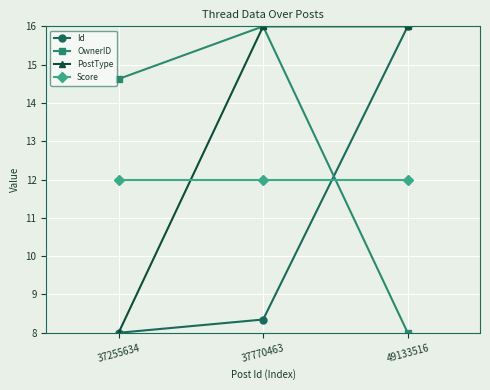

What is the difference between the maximum and minimum values in the Id series?

8.0